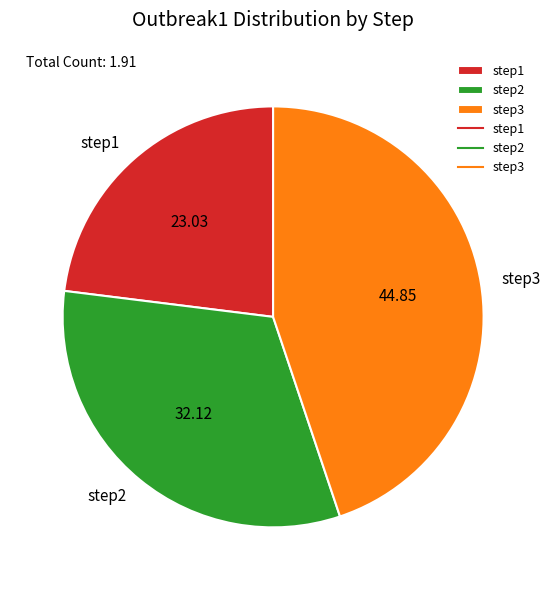

The step2 slice represents 18% of the pie. True or false?

False